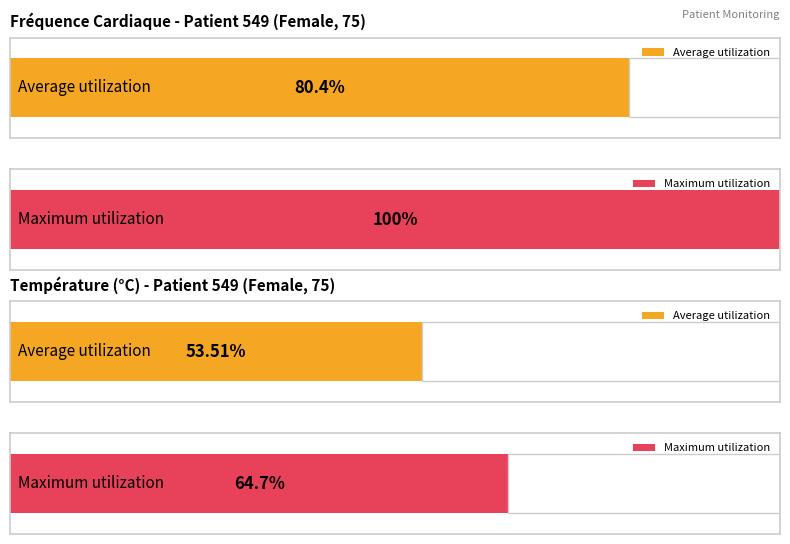

How many values in the Fréquence Cardiaque (bpm) series exceed 83?

1